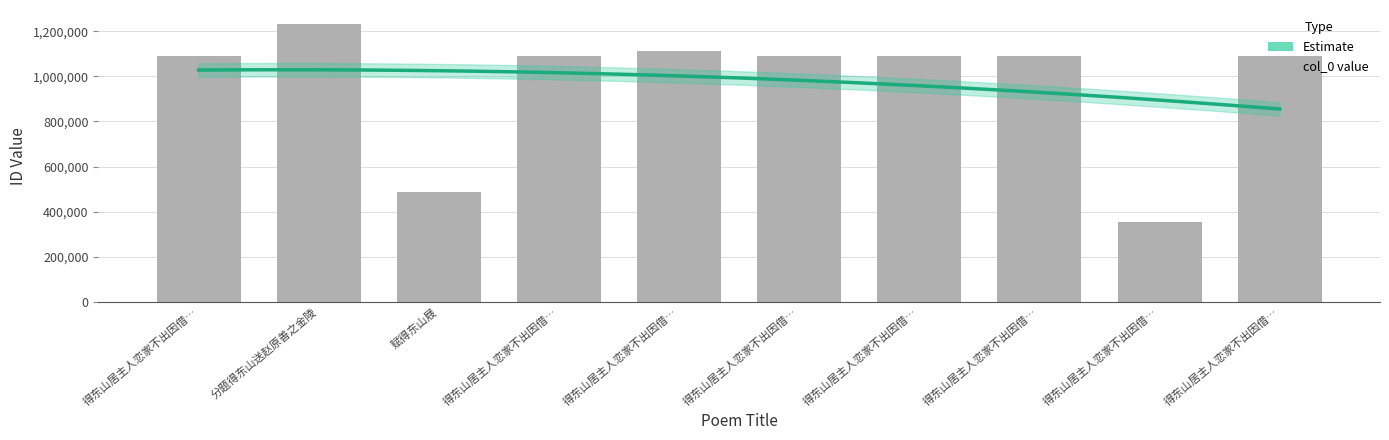

Read the value at 得东山居主人恋家不出因借….

1089442